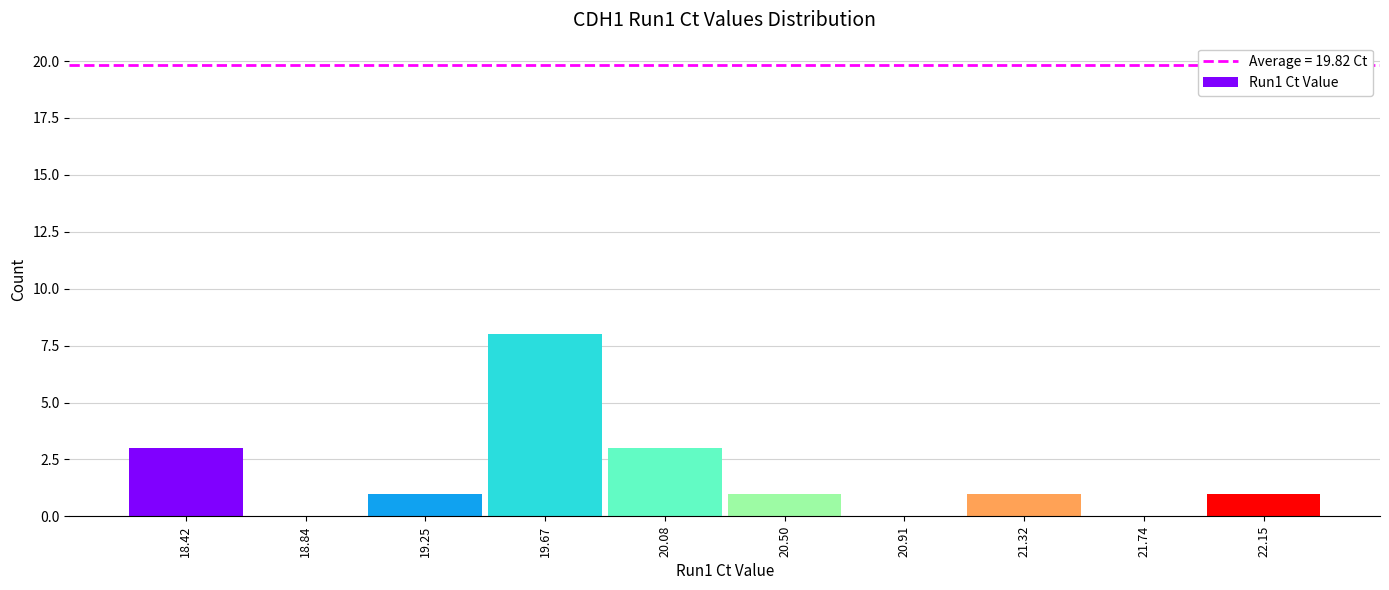

Reading left to right, transcribe this chart: for each bar, give the range it covers on the x-axis and its height. Neither the bar edges nor the heights are printed on the chart, so give them approximately, as read against the axes.

18.20 to 18.65: 3
18.65 to 19.05: 0
19.05 to 19.45: 1
19.45 to 19.85: 8
19.85 to 20.30: 3
20.30 to 20.70: 1
20.70 to 21.10: 0
21.10 to 21.55: 1
21.55 to 21.95: 0
21.95 to 22.35: 1